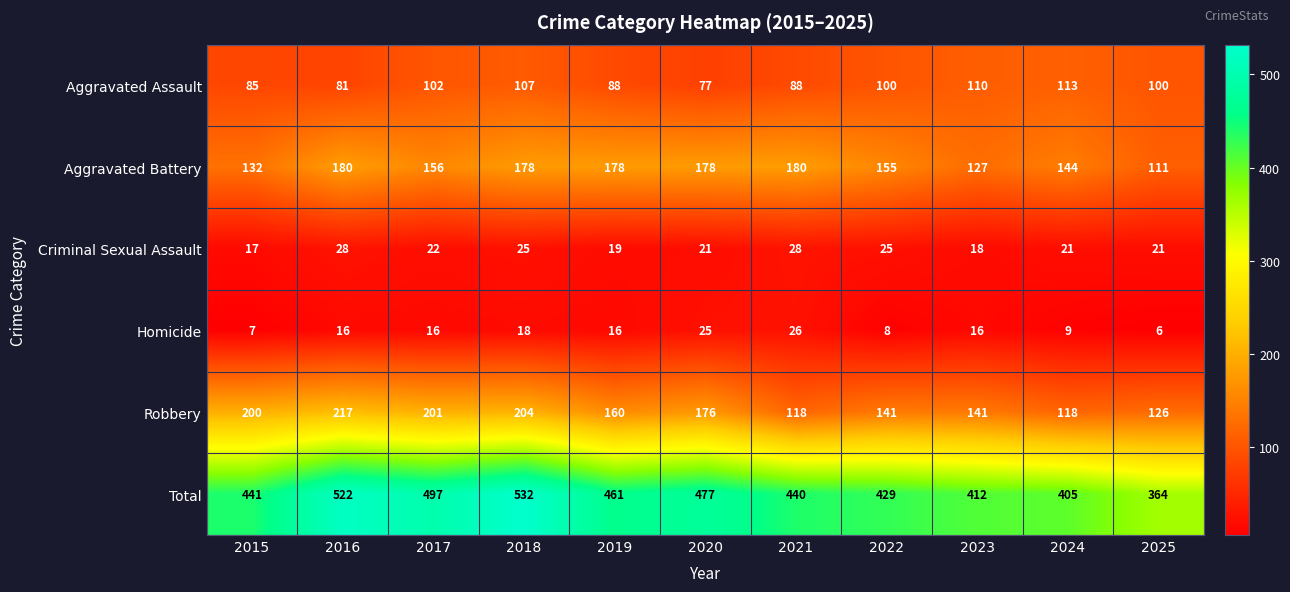

How many values in the Criminal Sexual Assault series are below 21?

3